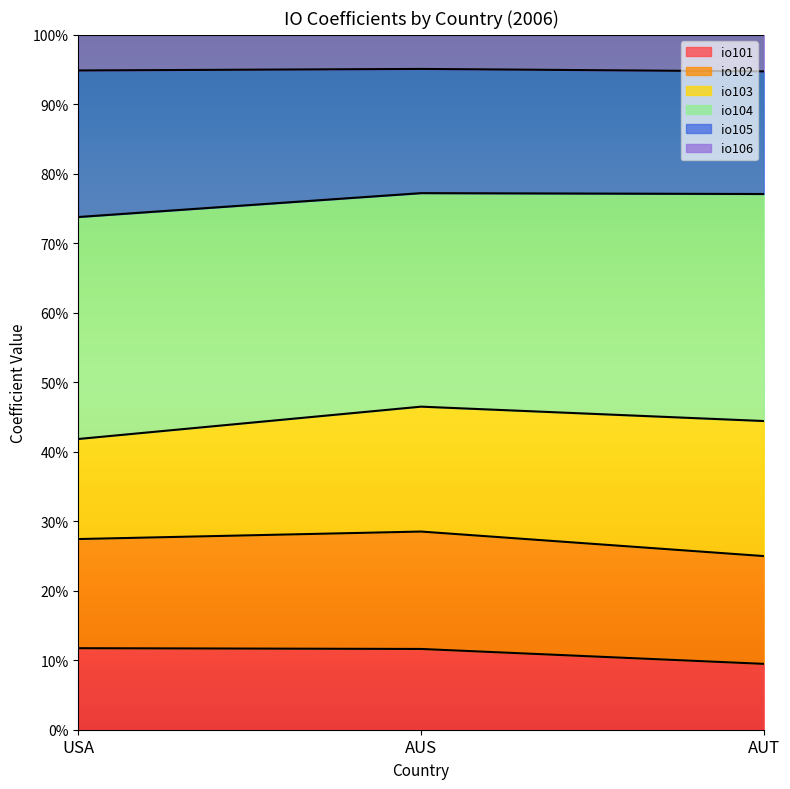

What is the minimum value for io102?

0.4